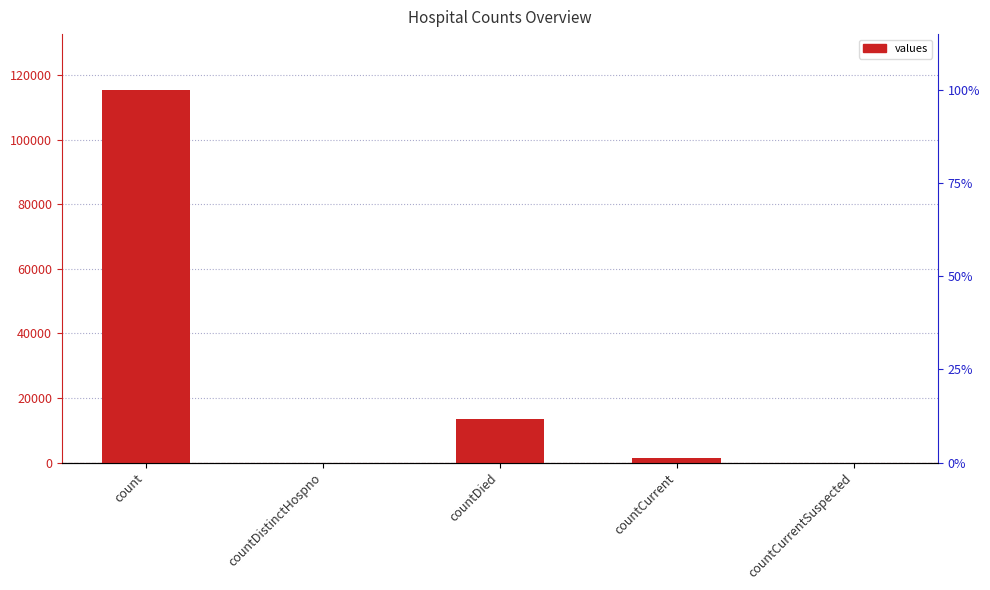

Reading right to left, extract all data points from this chart.

0	1383	13343	0	115379